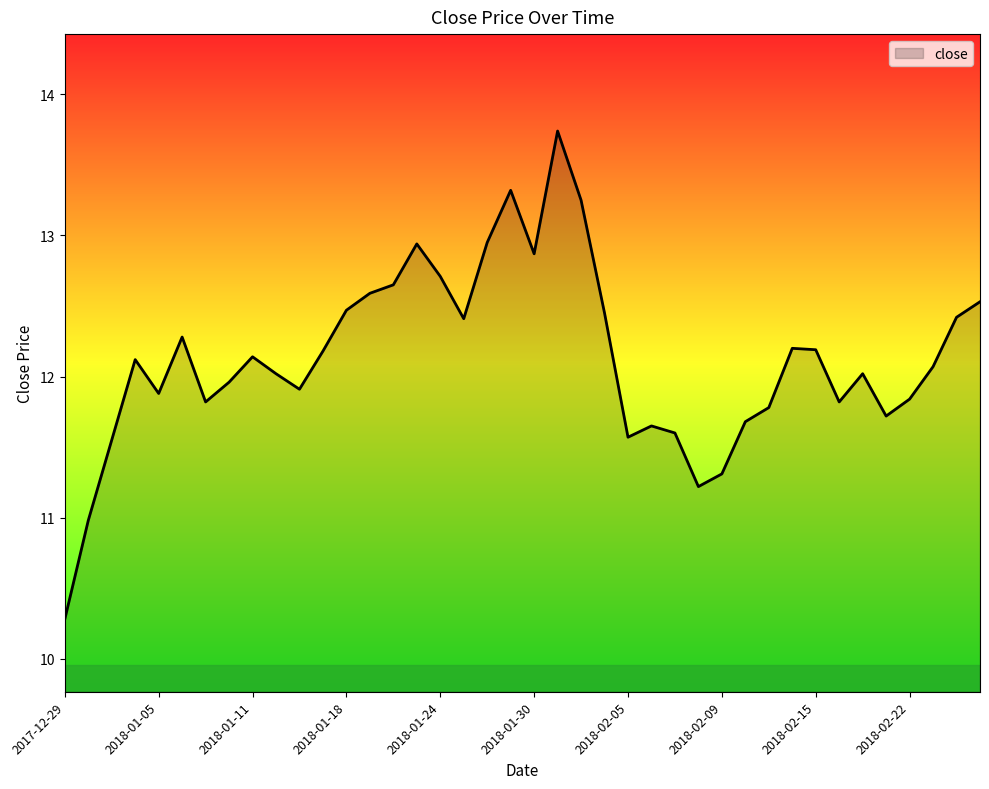

What is the greatest value displayed?

13.7